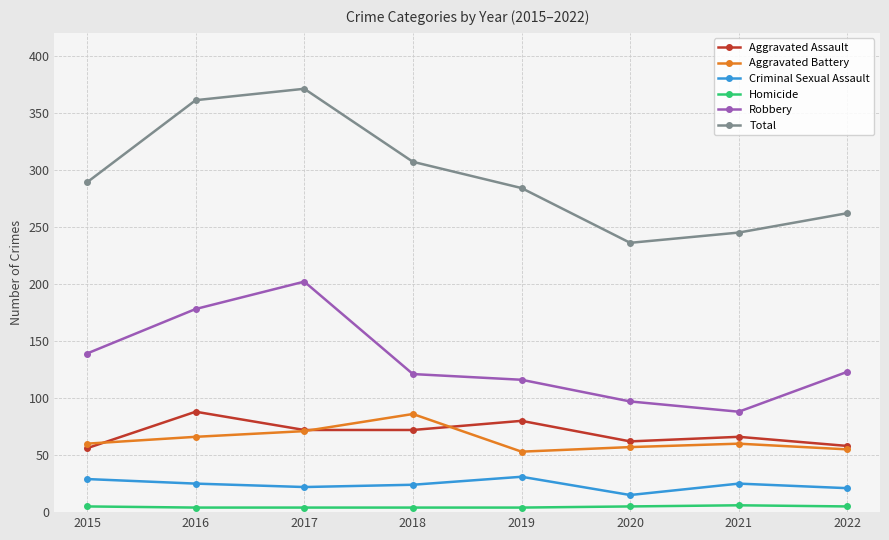

How many values in the Aggravated Battery series are below 60?

3